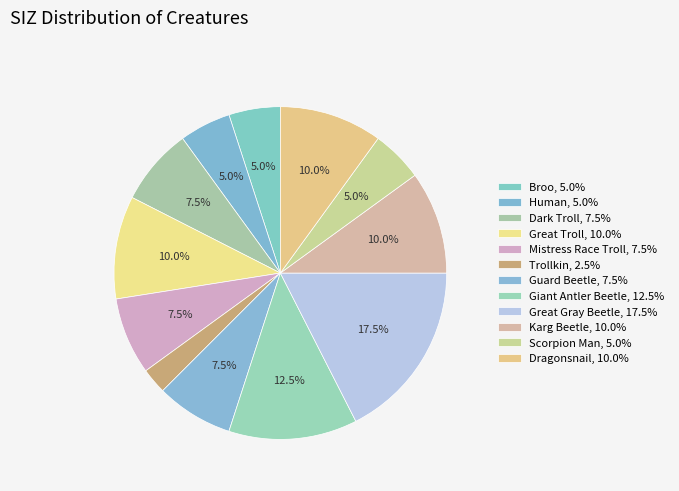

To the nearest percent, what is the difference between the Human and Giant Antler Beetle slice percentages?

8%